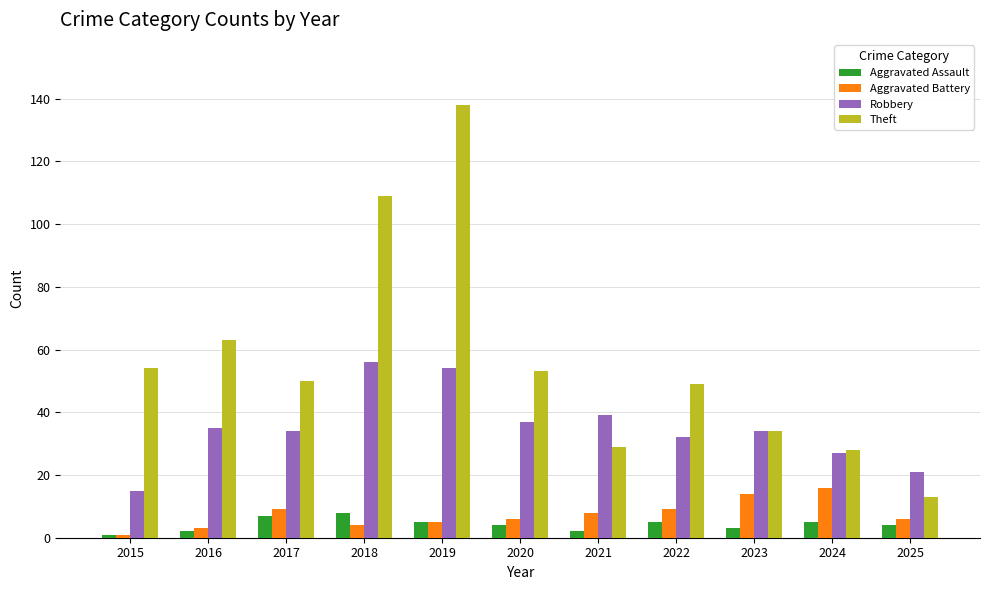

How many groups of bars are there?

11